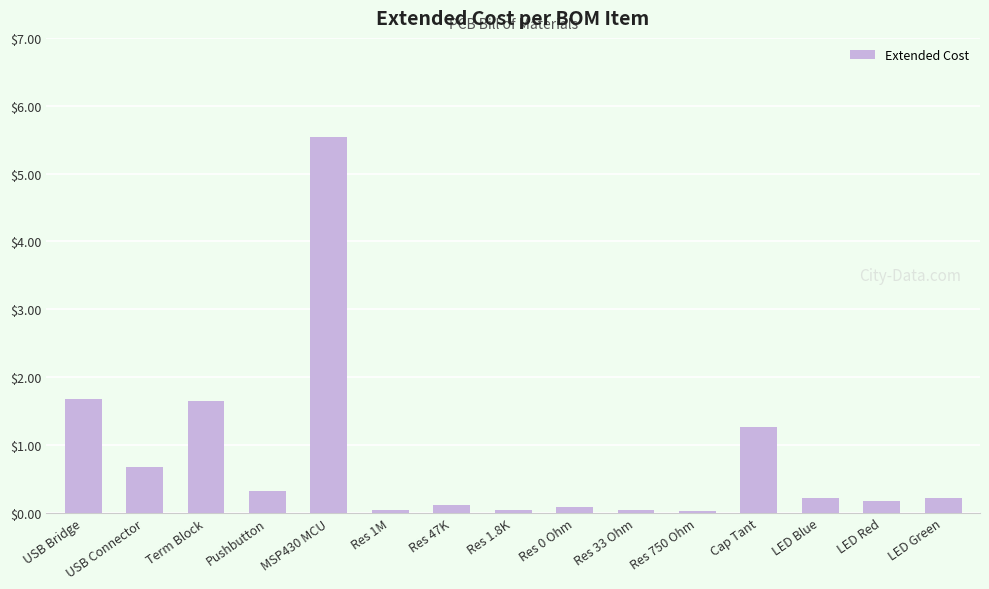

Which has a higher value, LED Red or MSP430 MCU?

MSP430 MCU